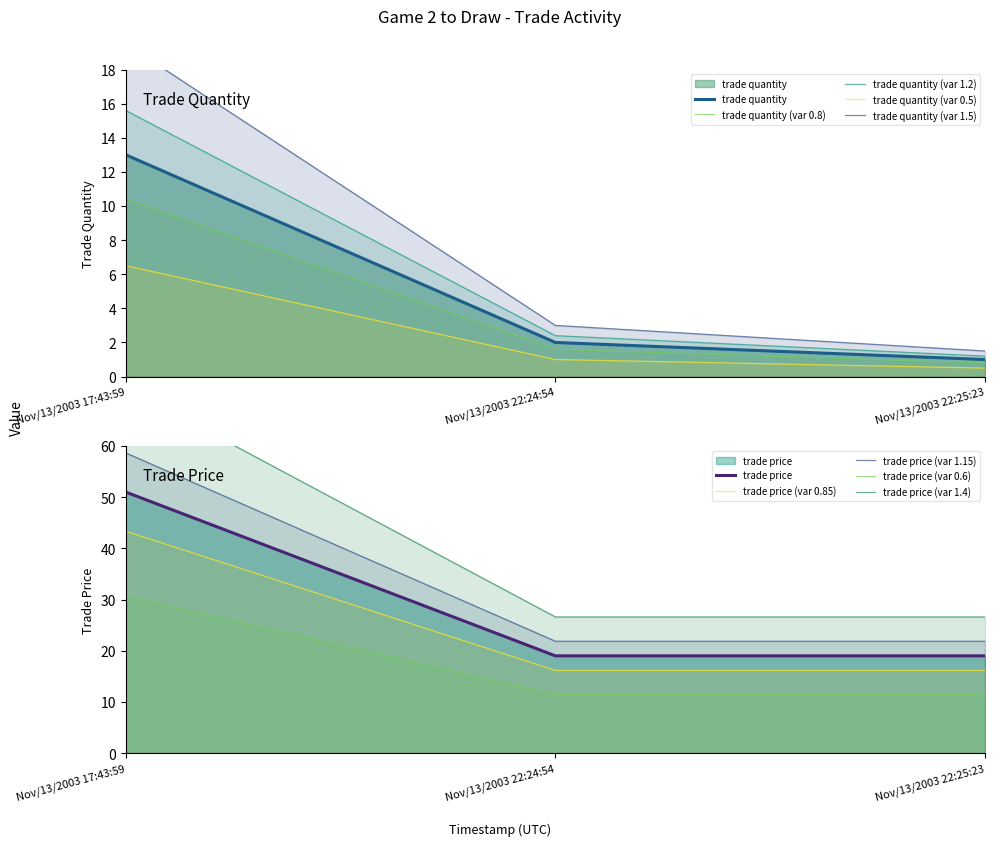

Which series changed the most between Nov/13/2003 17:43:59 and Nov/13/2003 22:24:54?

trade price